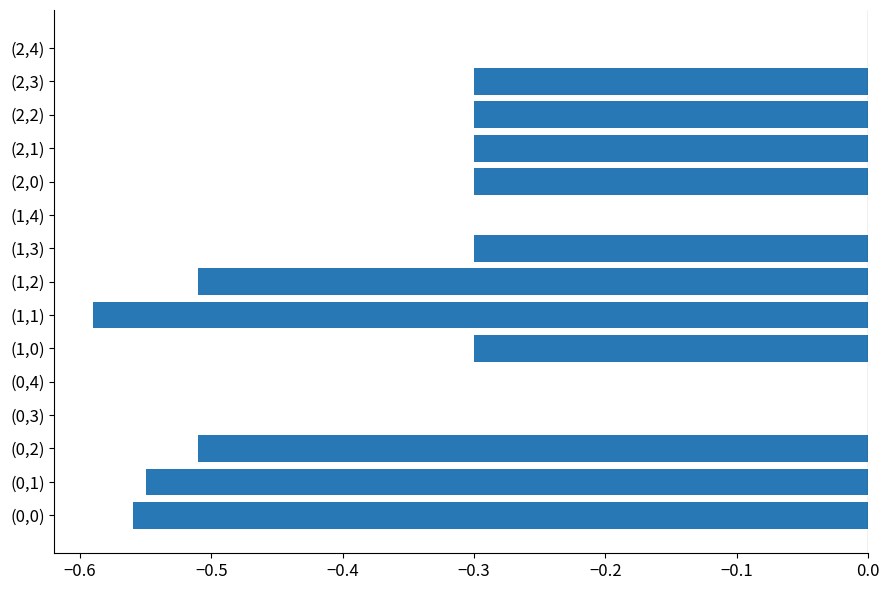

What is the average value?

-0.3